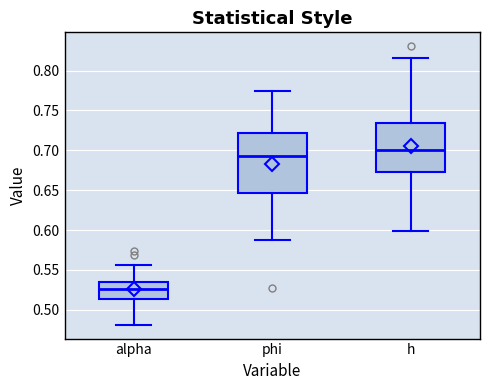

Reading left to right, read every box against the y-axis: the position of its median line, the range the box covers, and the ends of its whiskers. The values are not printed on the chart, so give them approximately, as read against the axis.

alpha: median 0.525, box 0.515 to 0.535, whiskers 0.480 to 0.555
phi: median 0.695, box 0.645 to 0.720, whiskers 0.585 to 0.775
h: median 0.700, box 0.675 to 0.735, whiskers 0.600 to 0.815